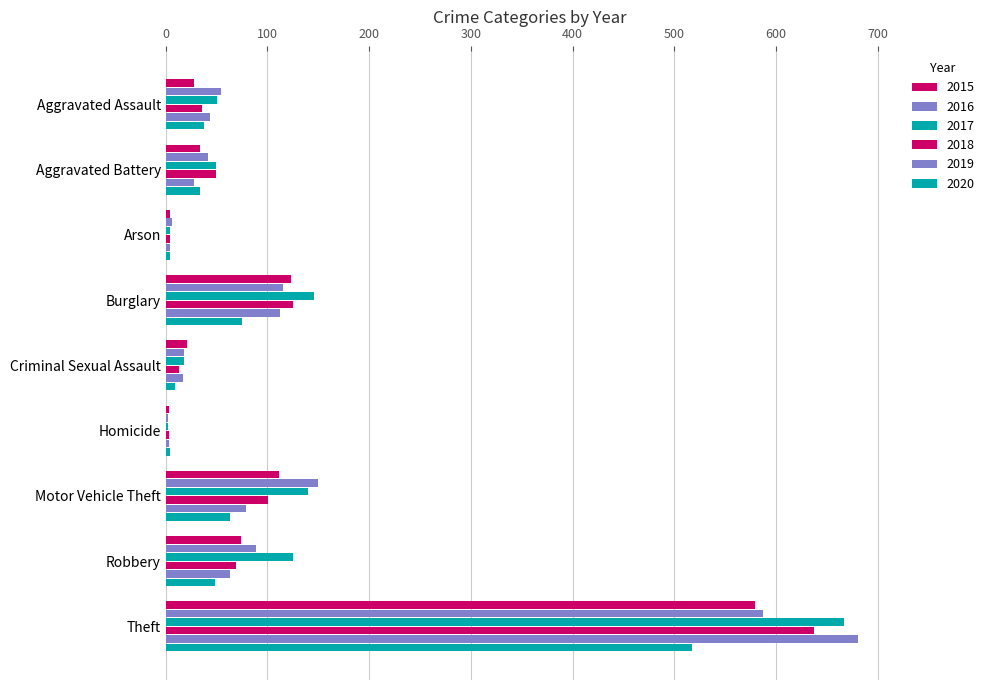

Reading left to right, list all the values displayed in this chart.

2015: 28	34	4	123	21	3	111	74	579
2016: 54	42	6	115	18	2	150	89	587
2017: 50	49	4	146	18	2	140	125	667
2018: 36	49	4	125	13	3	101	69	637
2019: 44	28	4	112	17	3	79	63	681
2020: 38	34	4	75	9	4	63	48	517